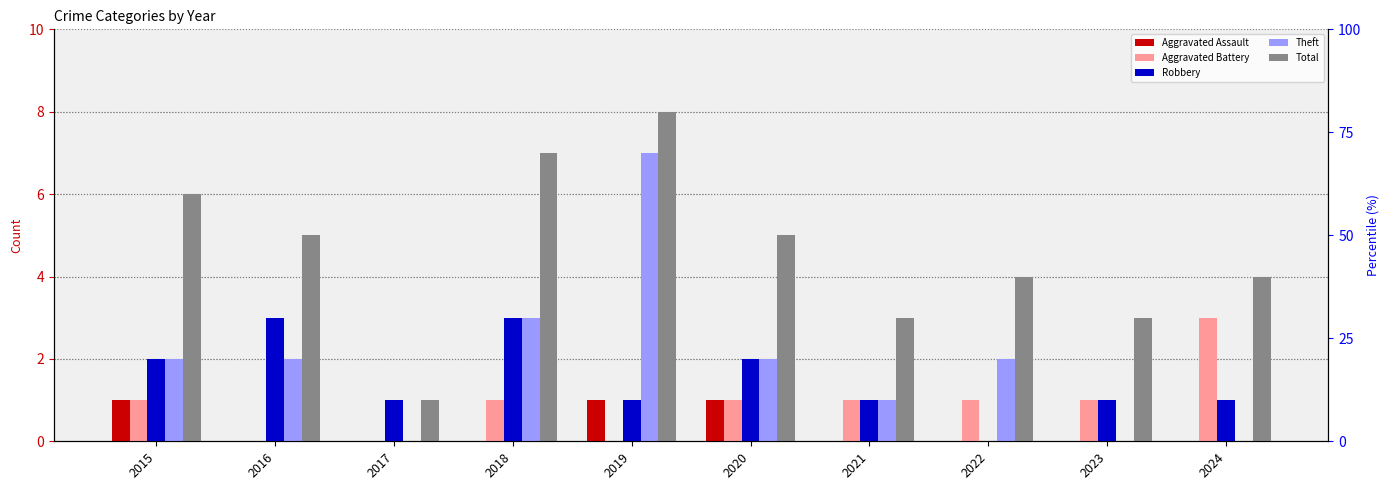

What is the sum of all Aggravated Assault values?

3